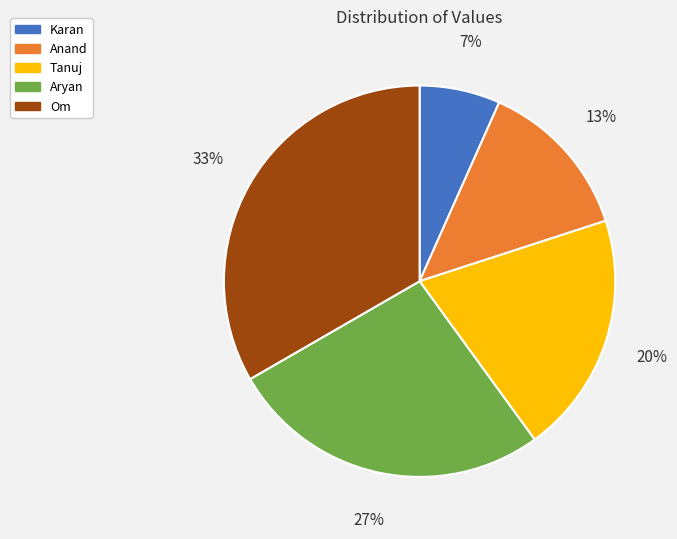

True or false: Aryan accounts for 27% of the total.

True